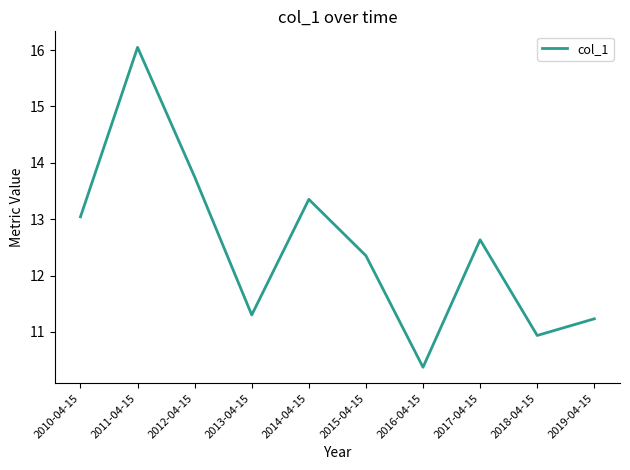

List the labels in order of value, smallest first.

2016-04-15, 2018-04-15, 2019-04-15, 2013-04-15, 2015-04-15, 2017-04-15, 2010-04-15, 2014-04-15, 2012-04-15, 2011-04-15